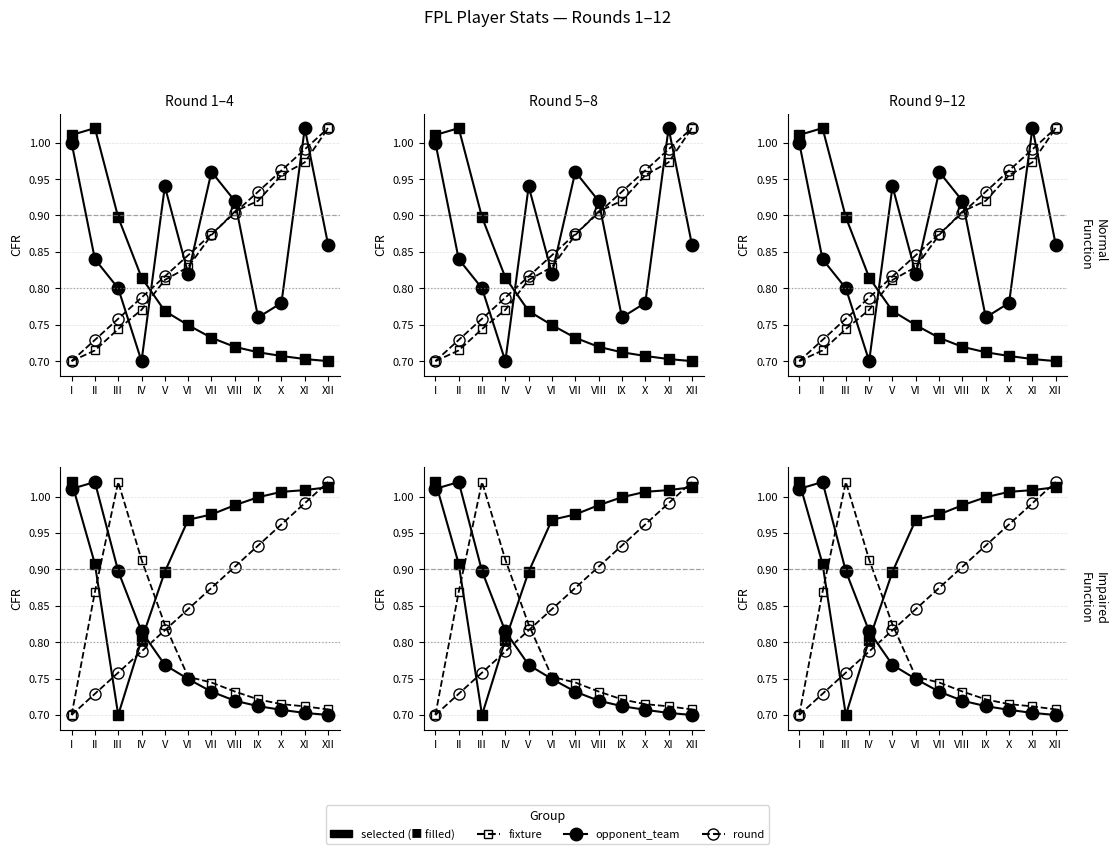

What is the value of the fixture point at the 11th from the left?

1.0